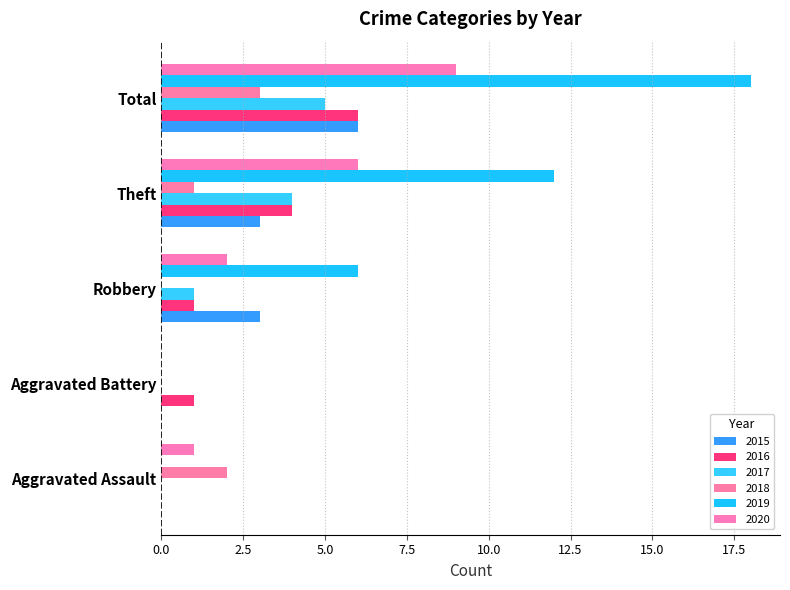

Count the number of categories in the chart.

5